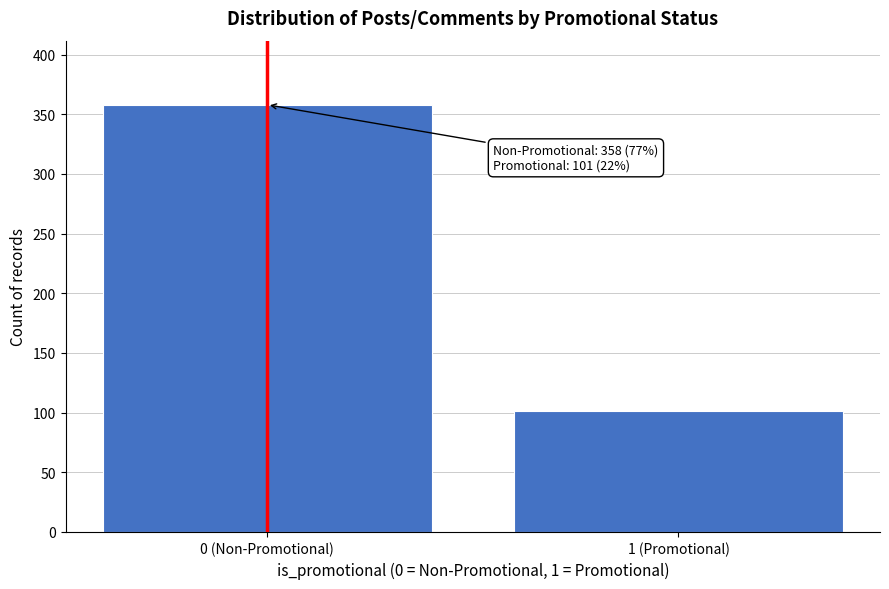

Reading left to right, transcribe all the data shown in this chart.

358	101